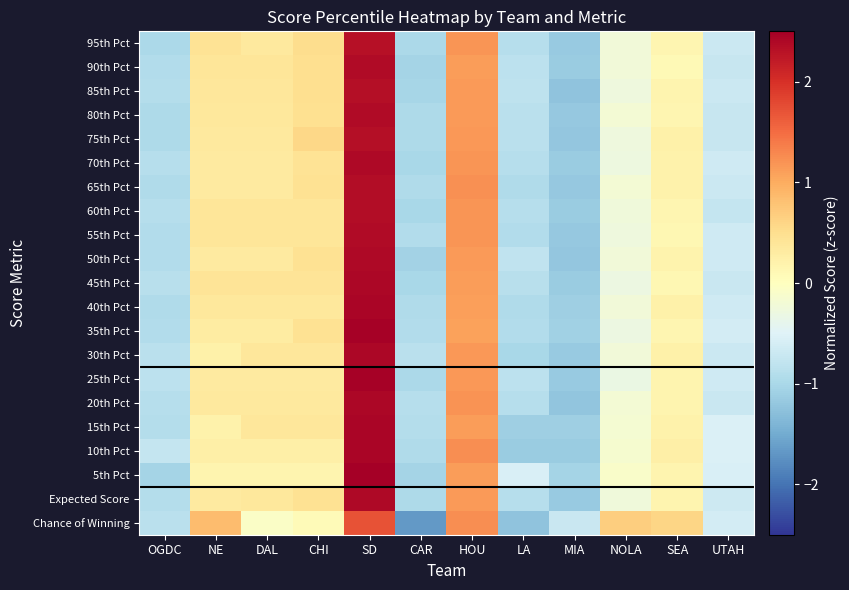

Rank the series at CHI from lowest to highest value.

Chance of Winning, 5th Pct, 10th Pct, 25th Pct, 20th Pct, 40th Pct, 15th Pct, 30th Pct, 55th Pct, 60th Pct, 45th Pct, 70th Pct, 65th Pct, 50th Pct, Expected Score, 35th Pct, 80th Pct, 85th Pct, 90th Pct, 95th Pct, 75th Pct